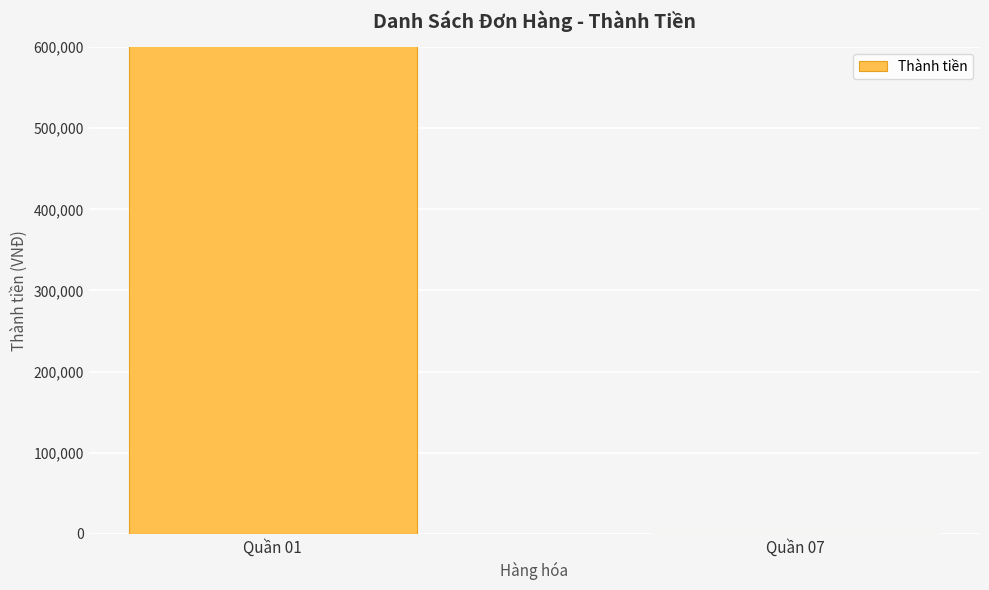

Which category has the lowest value across all series?

Quần 07